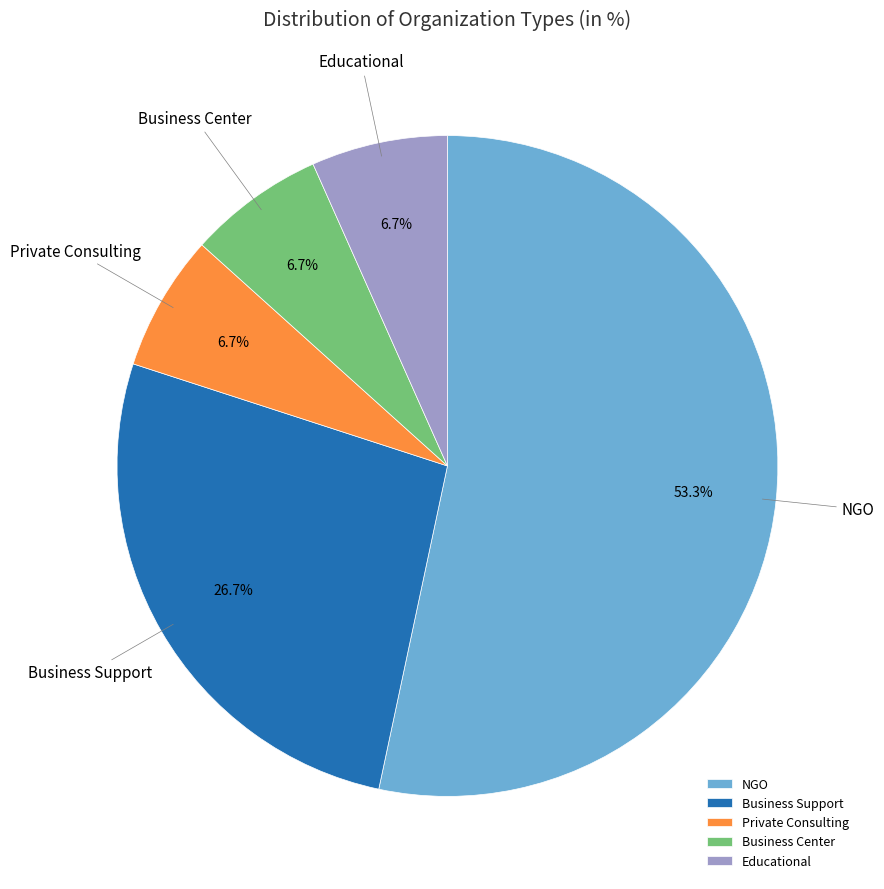

Between NGO and Business Support, which is larger?

NGO